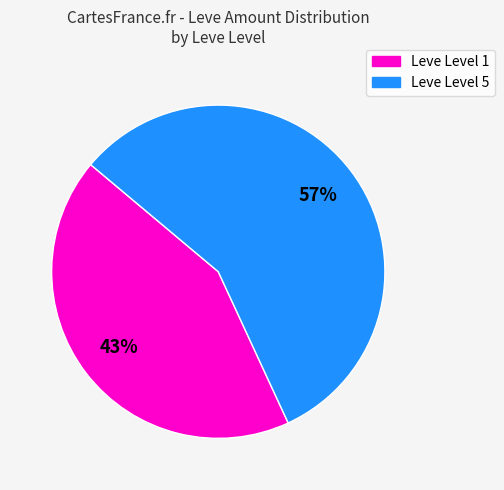

To the nearest percent, what is the difference between the largest and smallest slice percentages?

14%